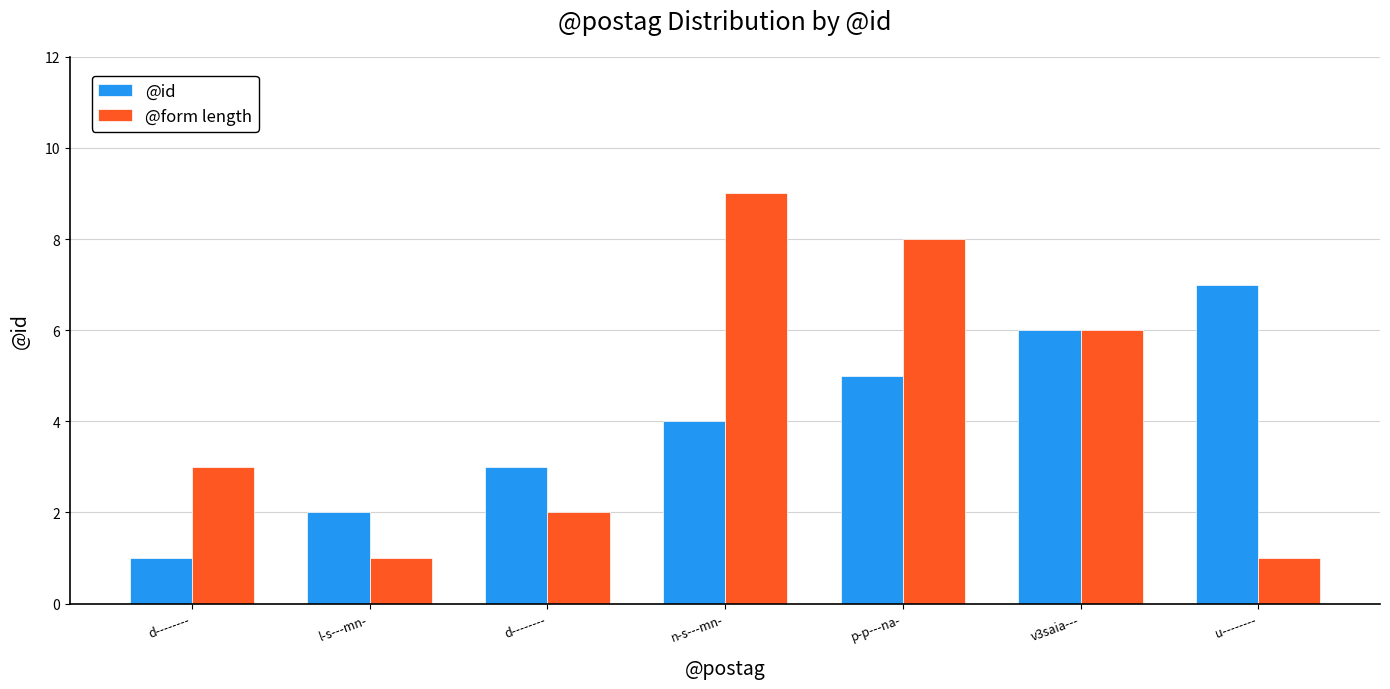

What is the spread (max minus min) of values at l-s---mn-?

1